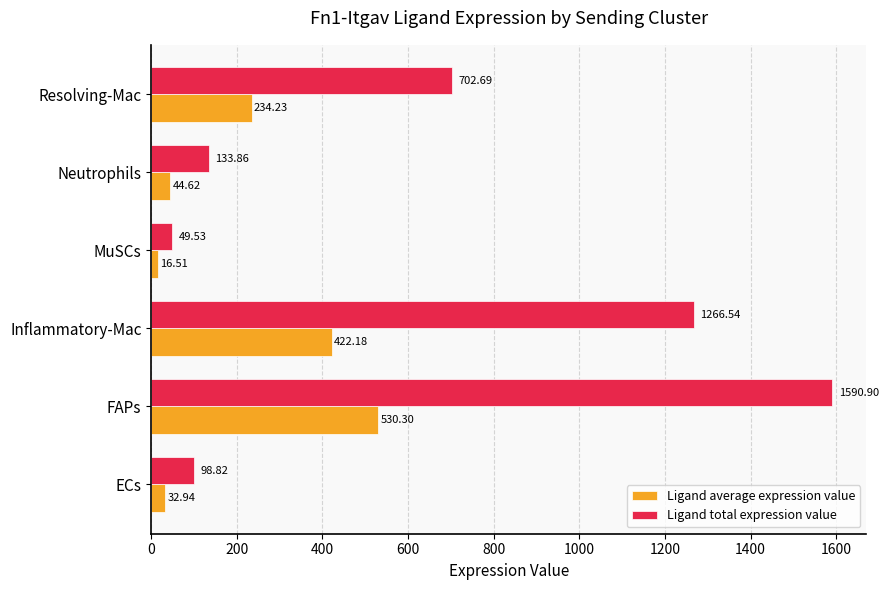

Which category has the lowest value in the Ligand average expression value series?

MuSCs